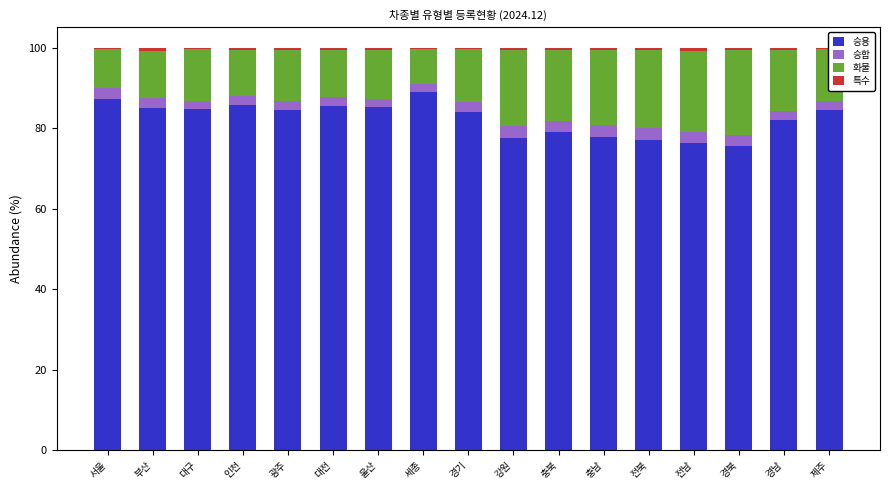

At which label does 승용 reach its peak?

세종